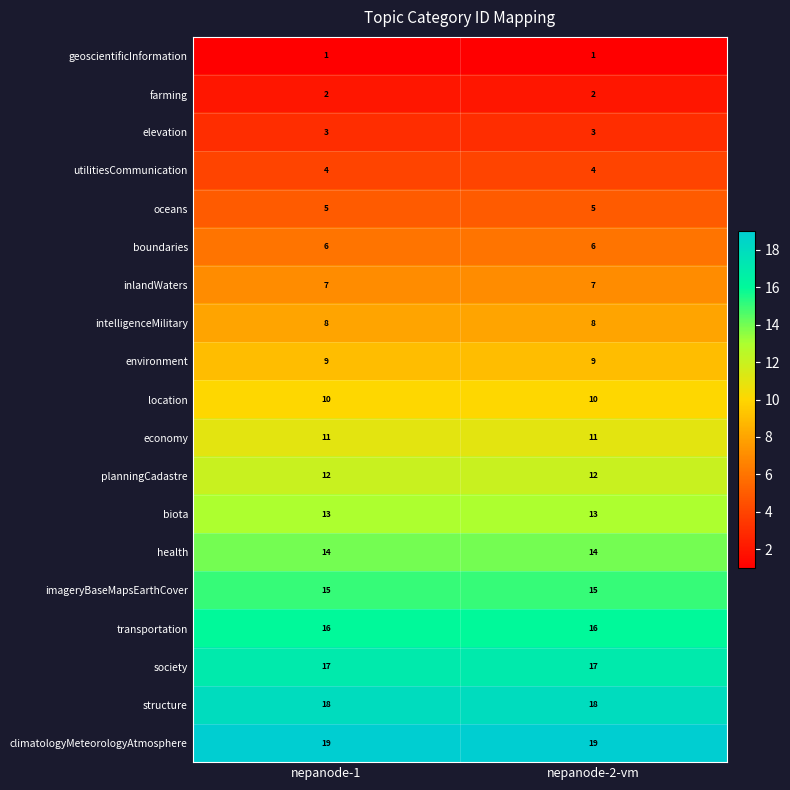

What is the greatest value displayed?

19